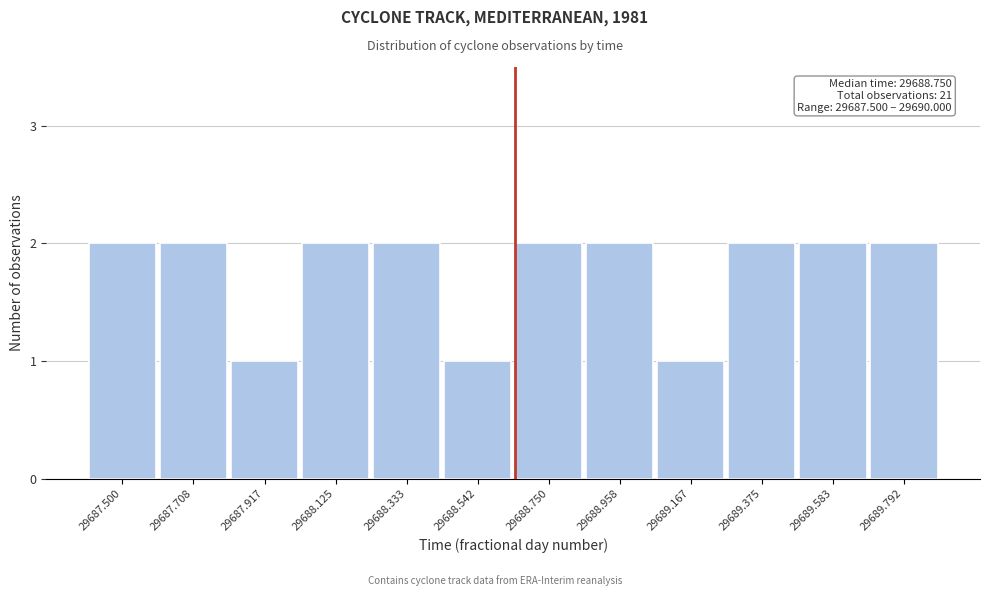

Reading right to left, transcribe all the data shown in this chart.

29689.792=2	29689.583=2	29689.375=2	29689.167=1	29688.958=2	29688.750=2	29688.542=1	29688.333=2	29688.125=2	29687.917=1	29687.708=2	29687.500=2